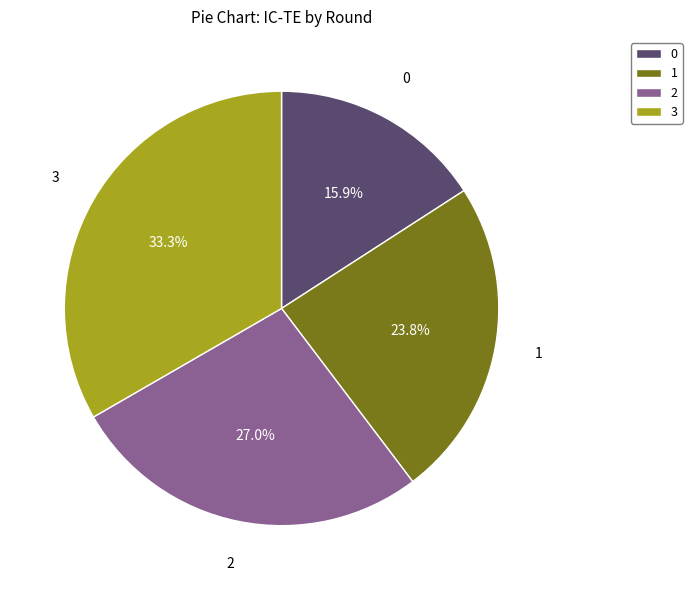

True or false: 0 accounts for 16% of the total.

True